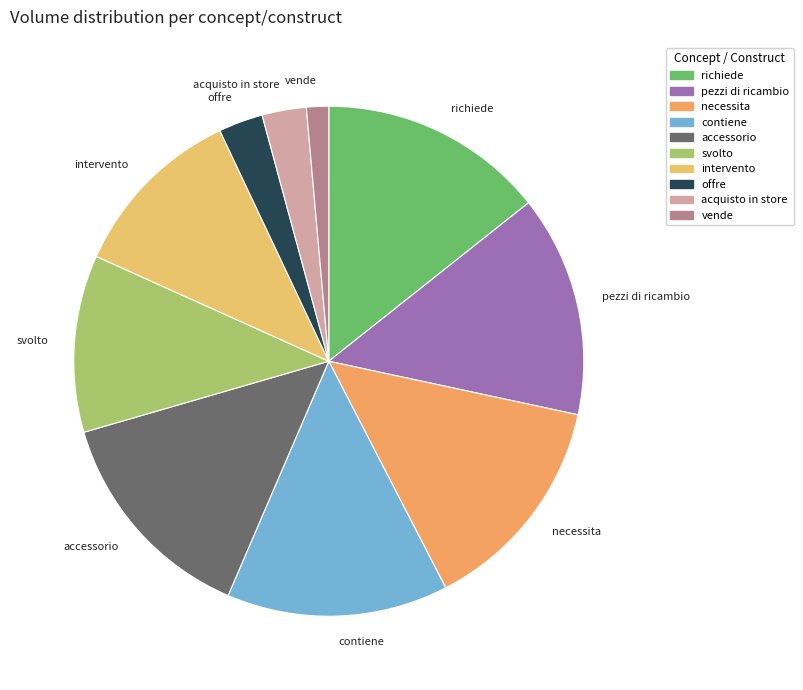

Approximately how many times larger is the value at contiene compared to pezzi di ricambio?

1.0